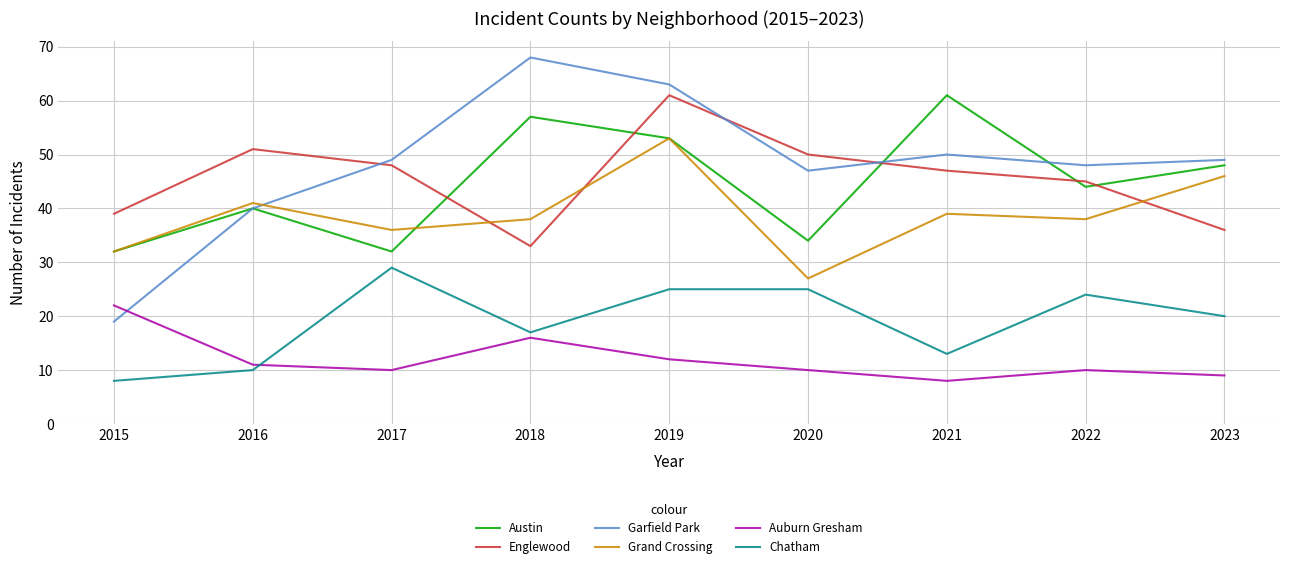

What is the total value across all series at 2018?

229